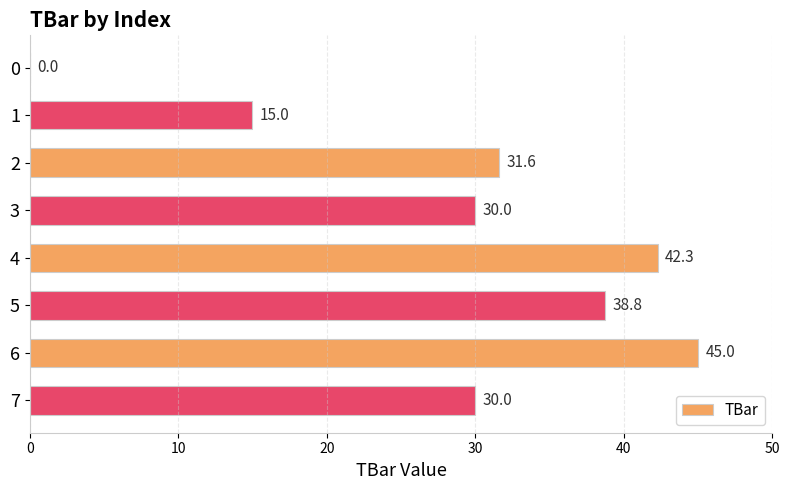

What is the change in value from 4 to 6?

+2.7